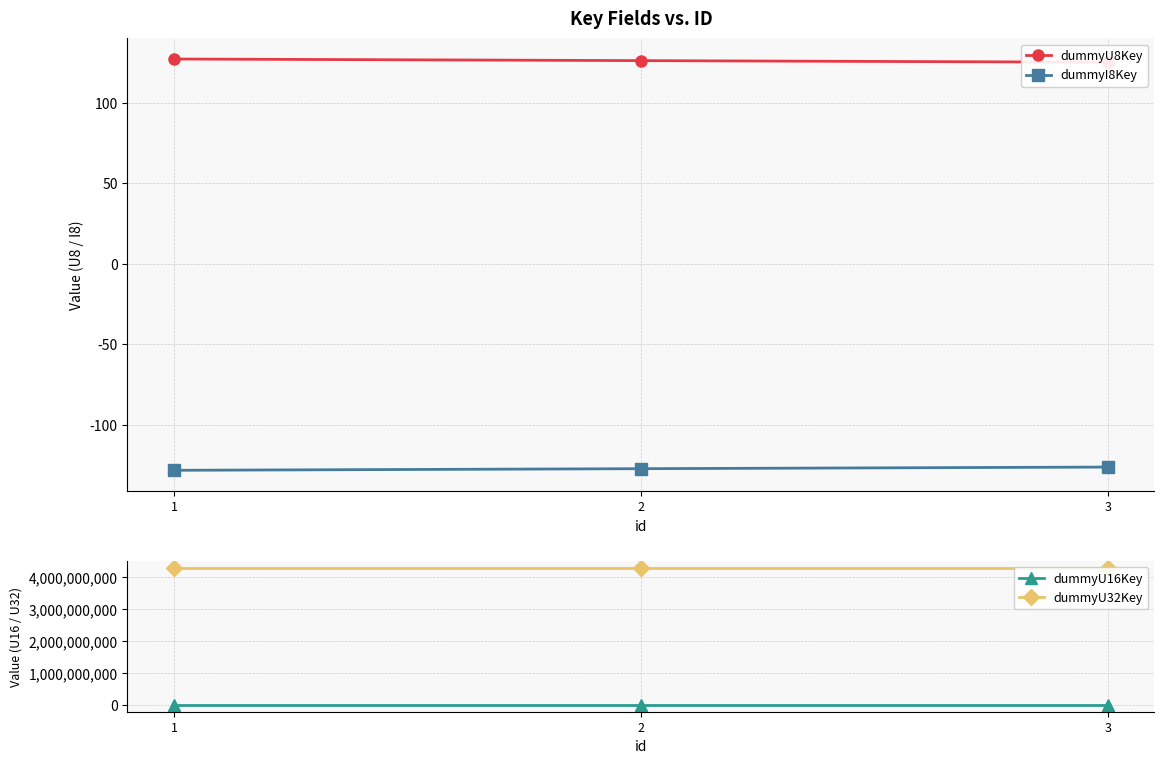

What is the minimum value for dummyU32Key?

4294967293